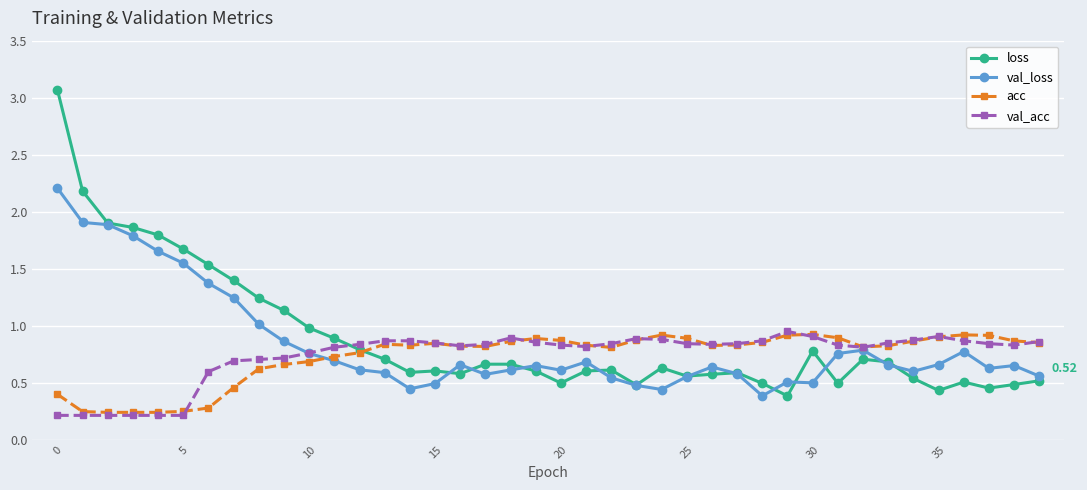

True or false: loss has more than 2 points higher than both neighbors.

True